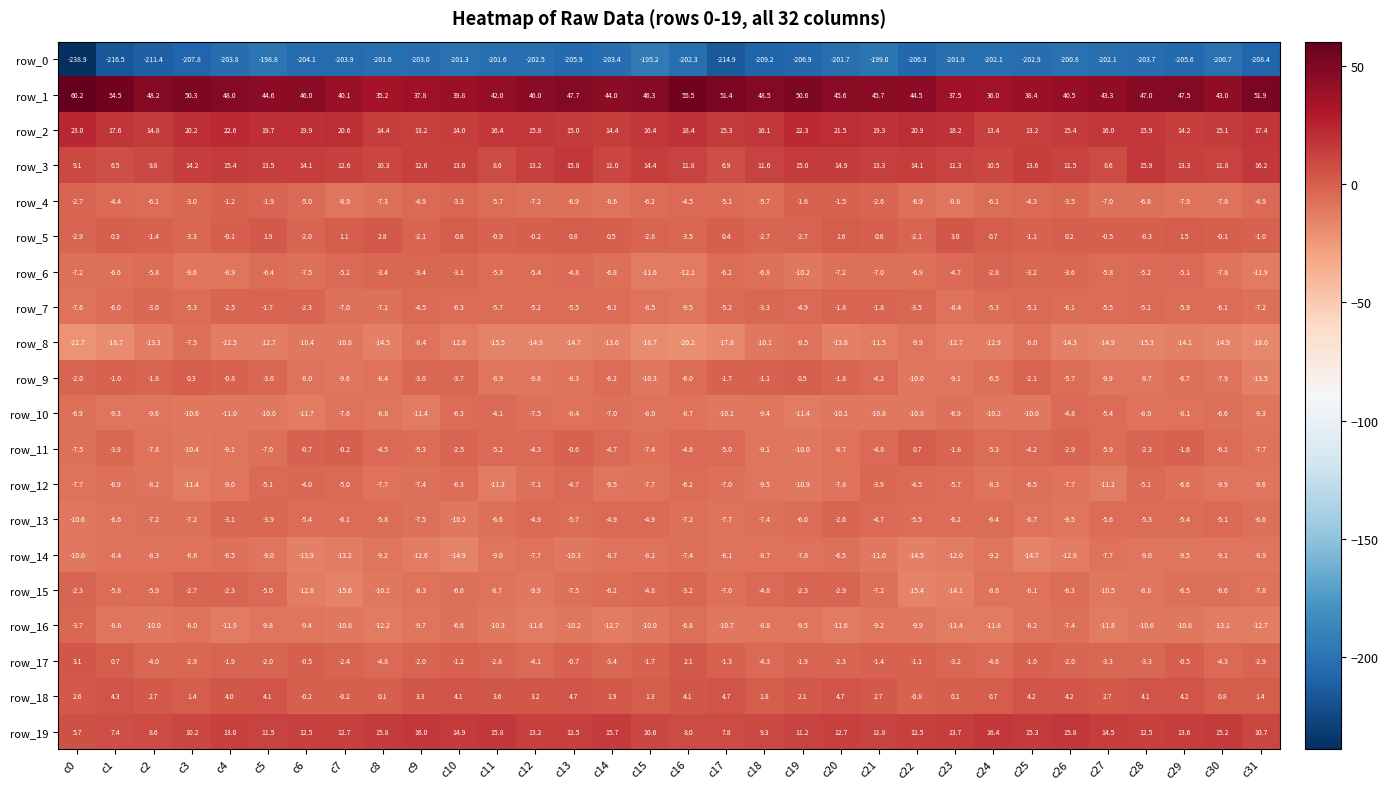

What value does the row_4 series have at c14?

-8.6